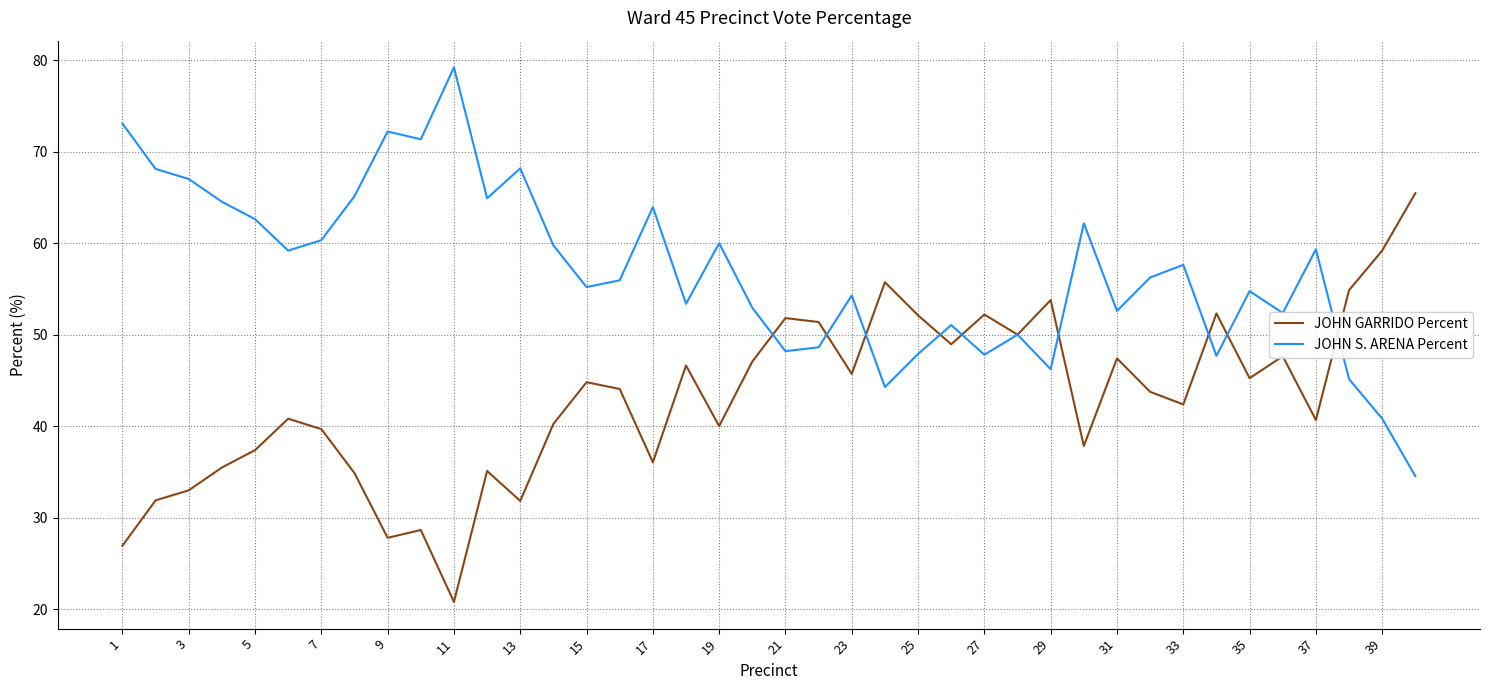

Does the chart have visible grid lines?

Yes